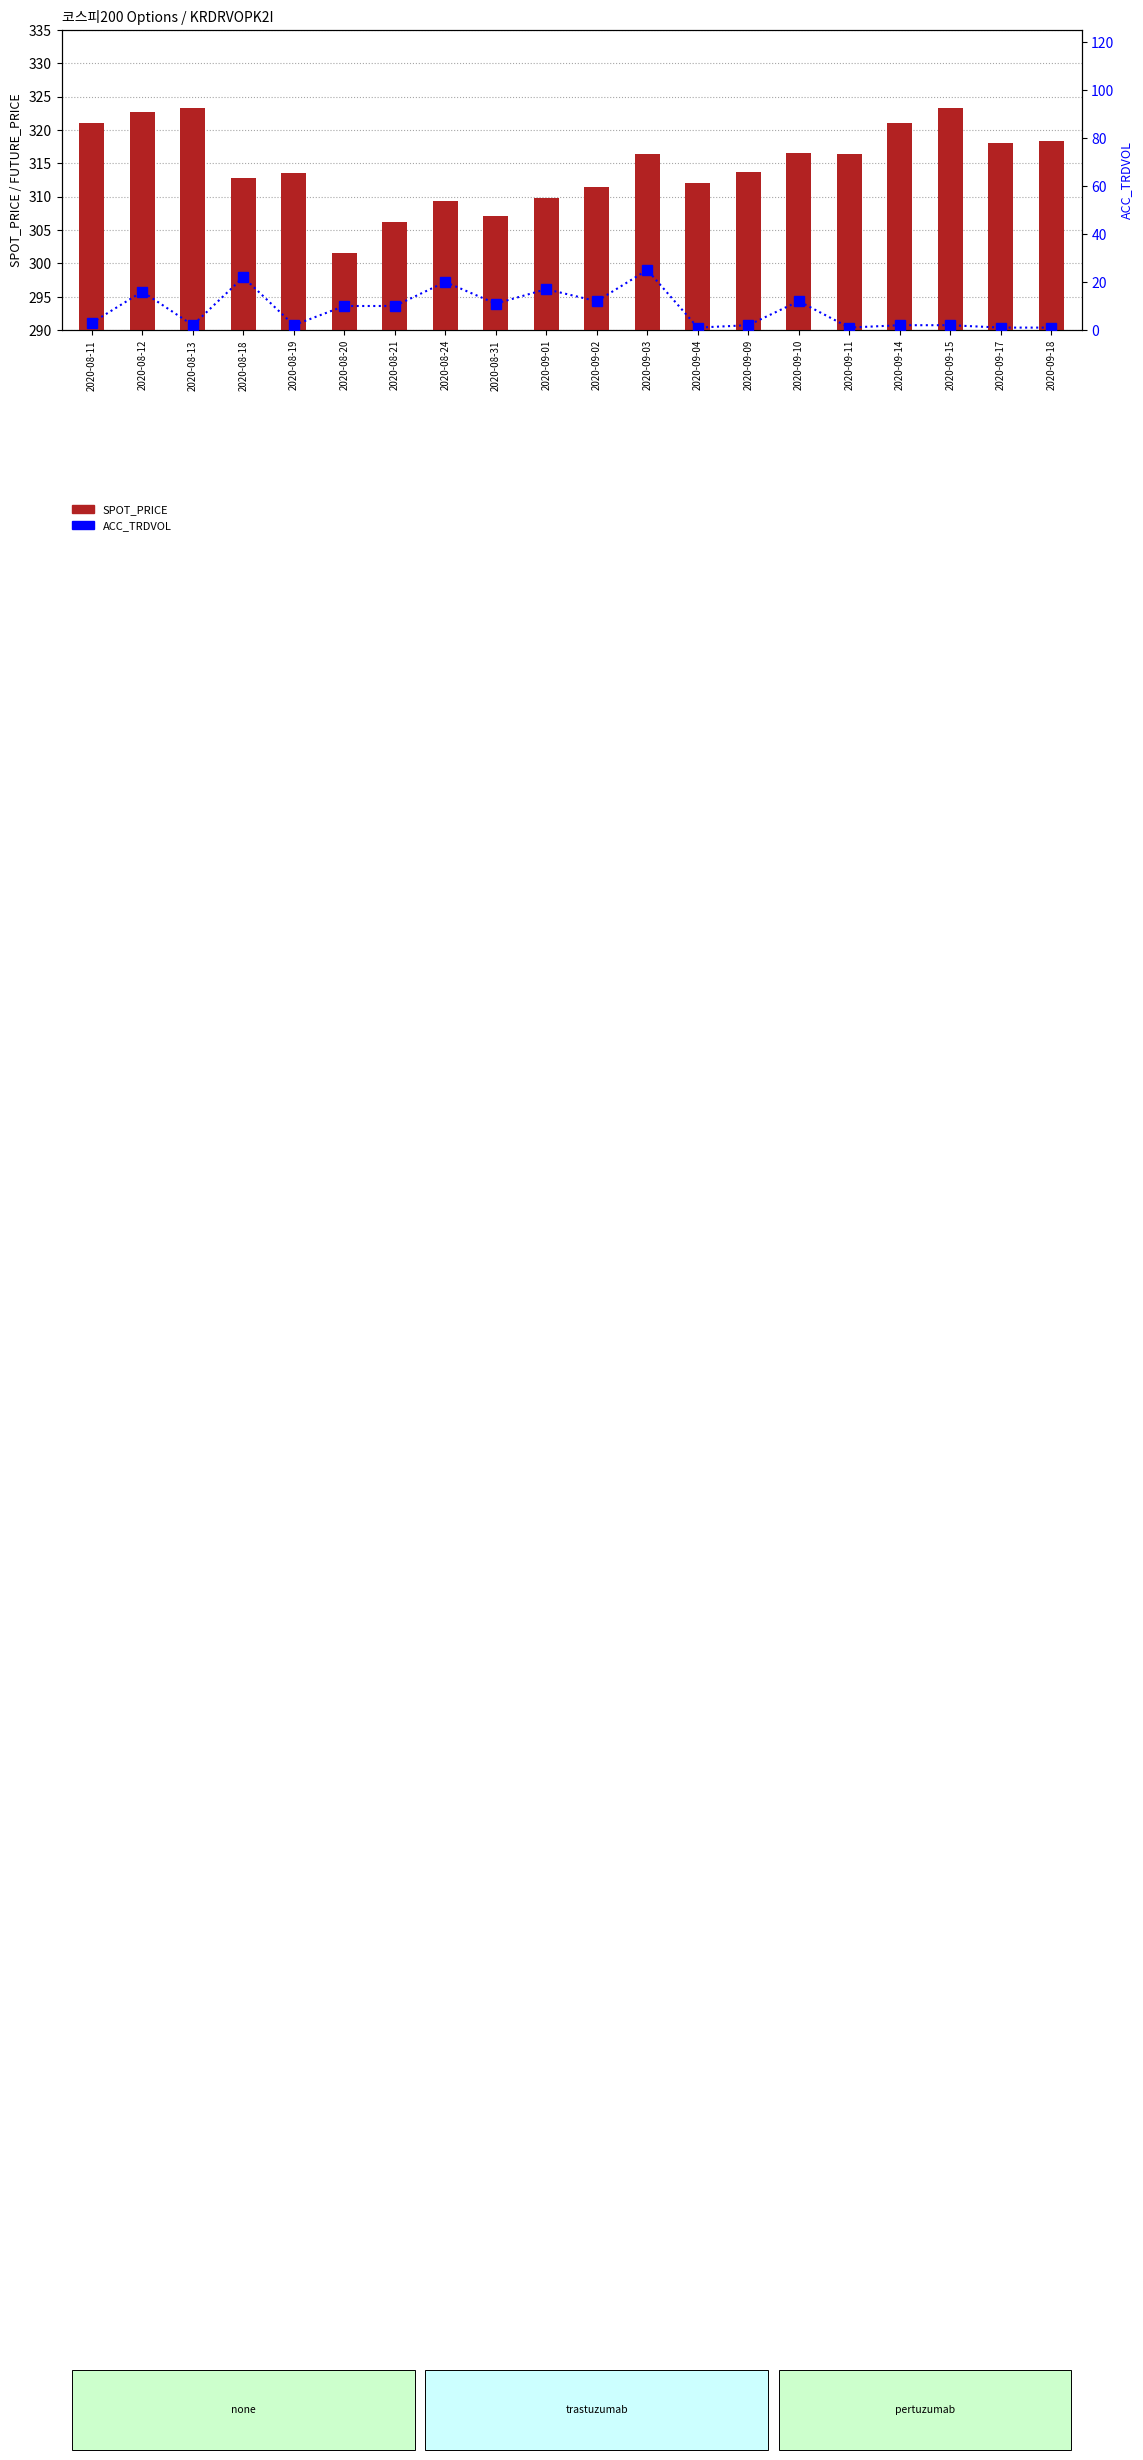

The value of SPOT_PRICE at 2020-09-10 is 139.6. True or false?

False